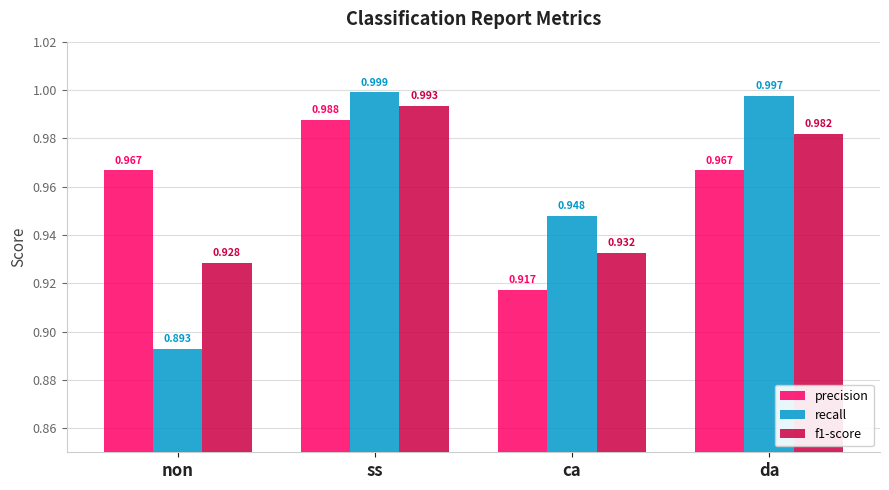

Which series has the largest total across all categories?

precision